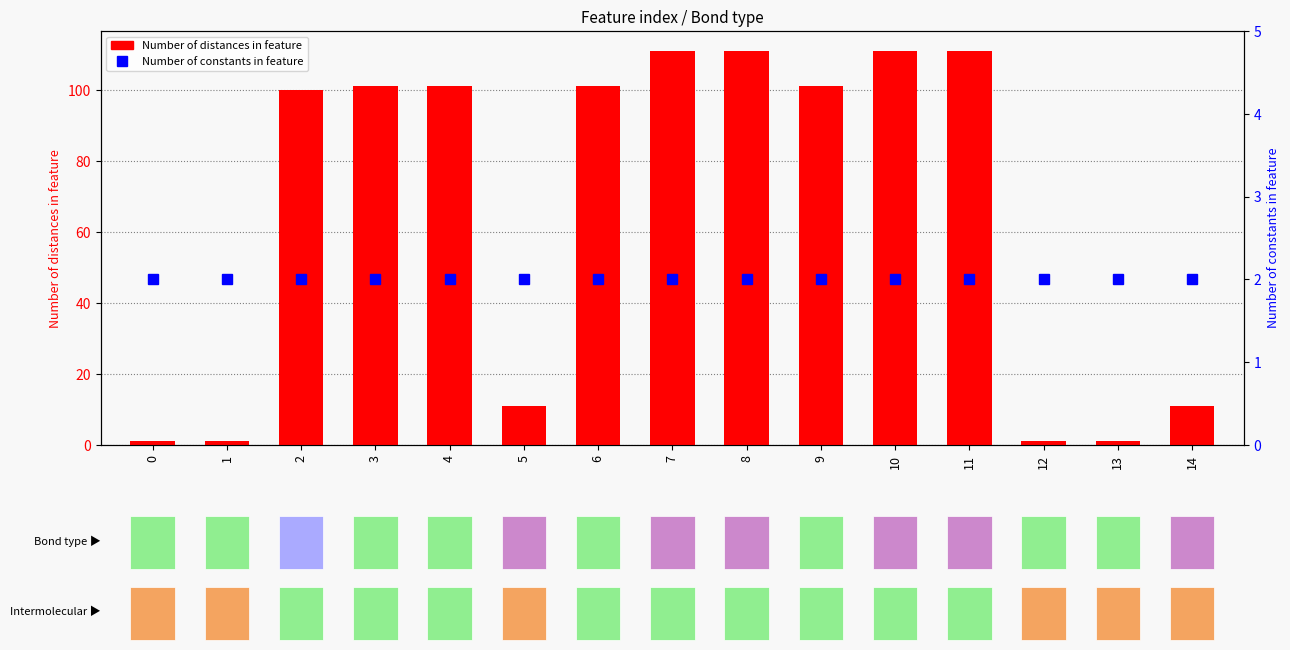

Which label corresponds to the largest value in the chart?

7